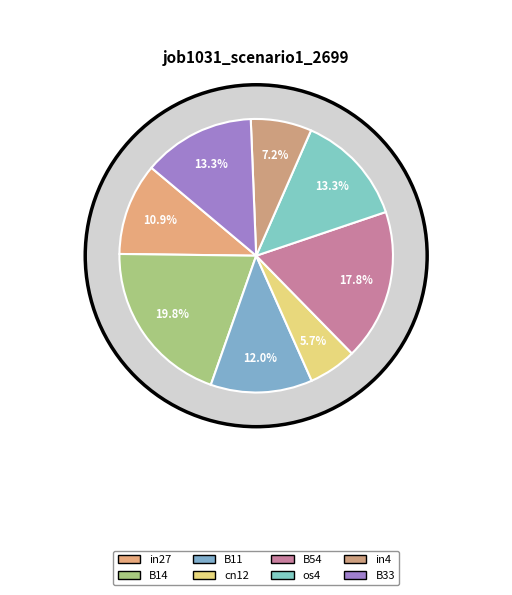

Rank the categories by value from lowest to highest.

cn12, in4, in27, B11, os4, B33, B54, B14